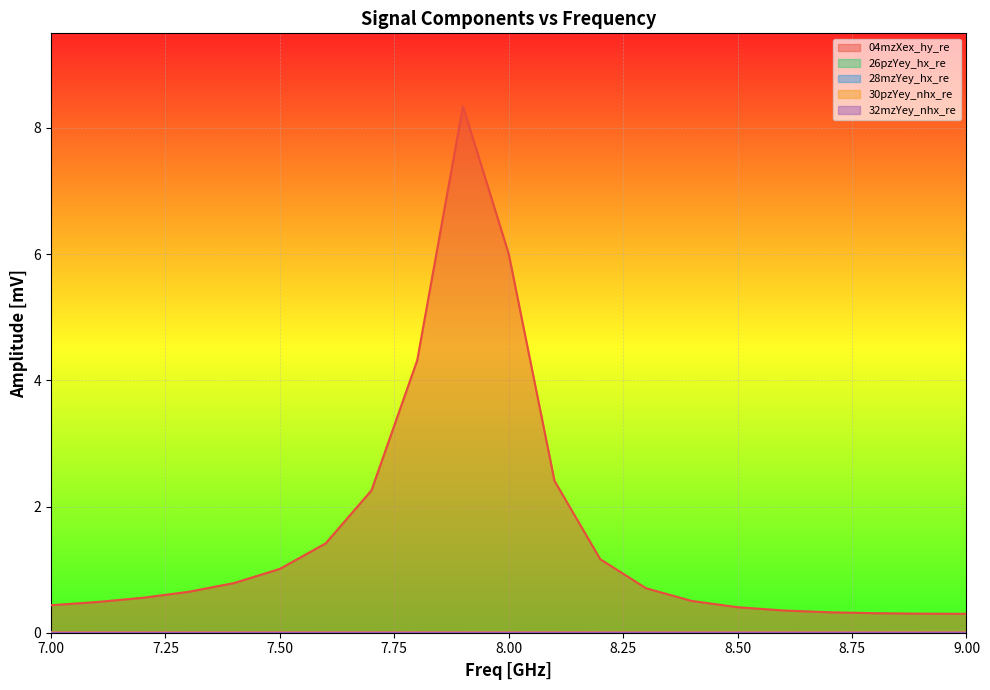

Is it true that 04mzXex_hy_re equals 1.0 at 7.50?

True